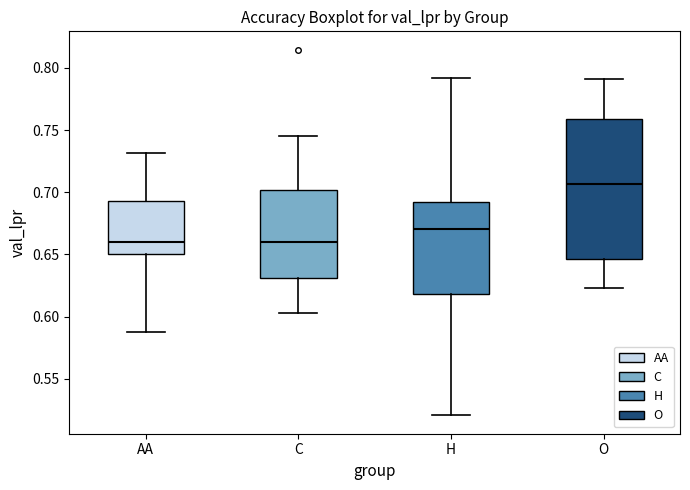

Reading left to right, read every box against the y-axis: the position of its median line, the range the box covers, and the ends of its whiskers. The values are not printed on the chart, so give them approximately, as read against the axis.

AA: median 0.660, box 0.650 to 0.695, whiskers 0.590 to 0.730
C: median 0.660, box 0.630 to 0.700, whiskers 0.605 to 0.745
H: median 0.670, box 0.620 to 0.690, whiskers 0.520 to 0.790
O: median 0.705, box 0.645 to 0.760, whiskers 0.625 to 0.790